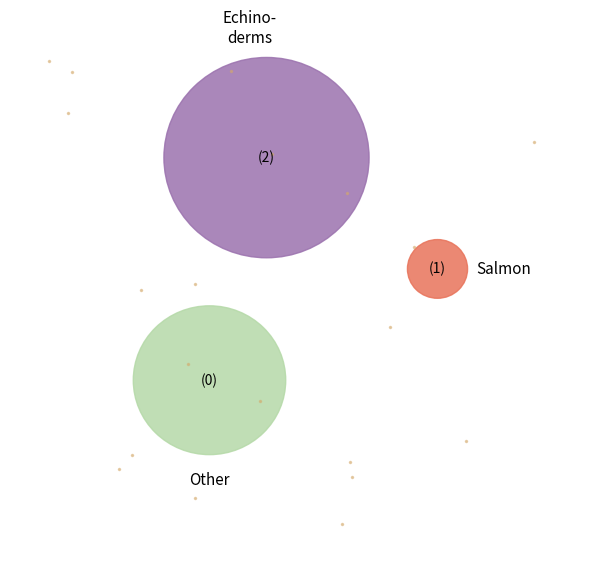

To the nearest percent, what is the difference between the 1 and 0 slice percentages?

53%